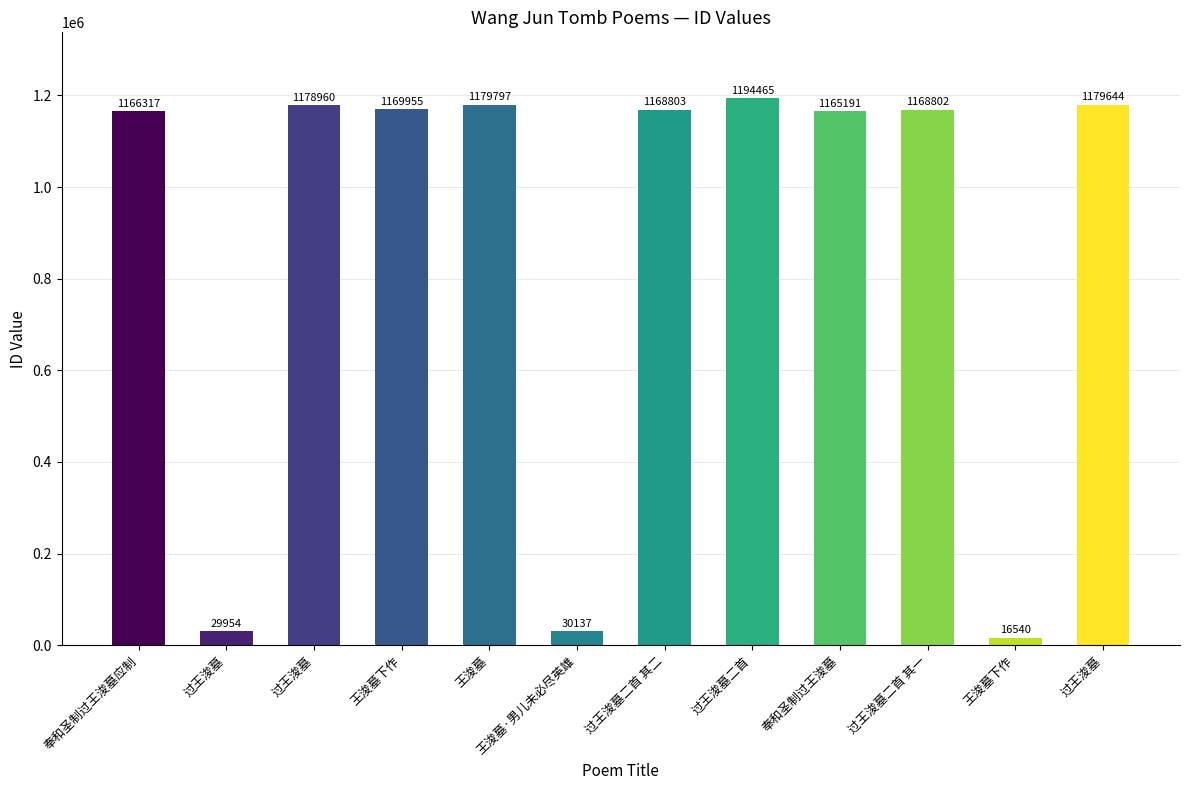

What is the change in value from 王浚墓下作 to 过王浚墓二首 其二?

-1152